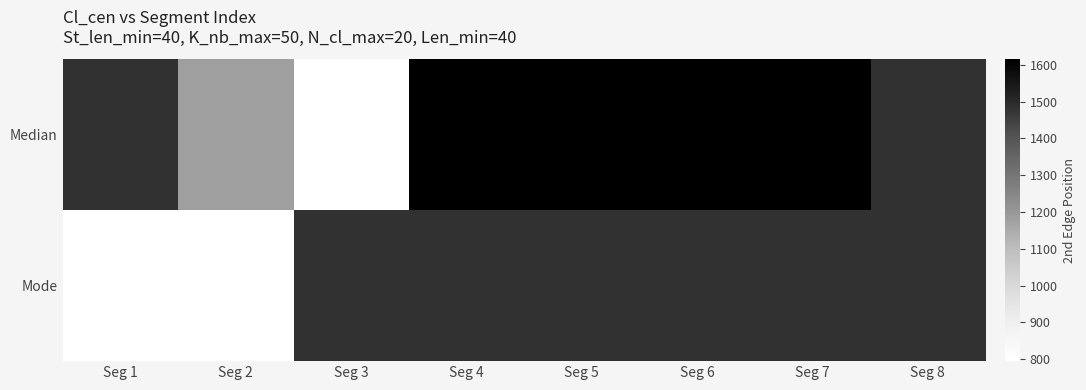

Which series changed the most between Seg 2 and Seg 3?

Mode